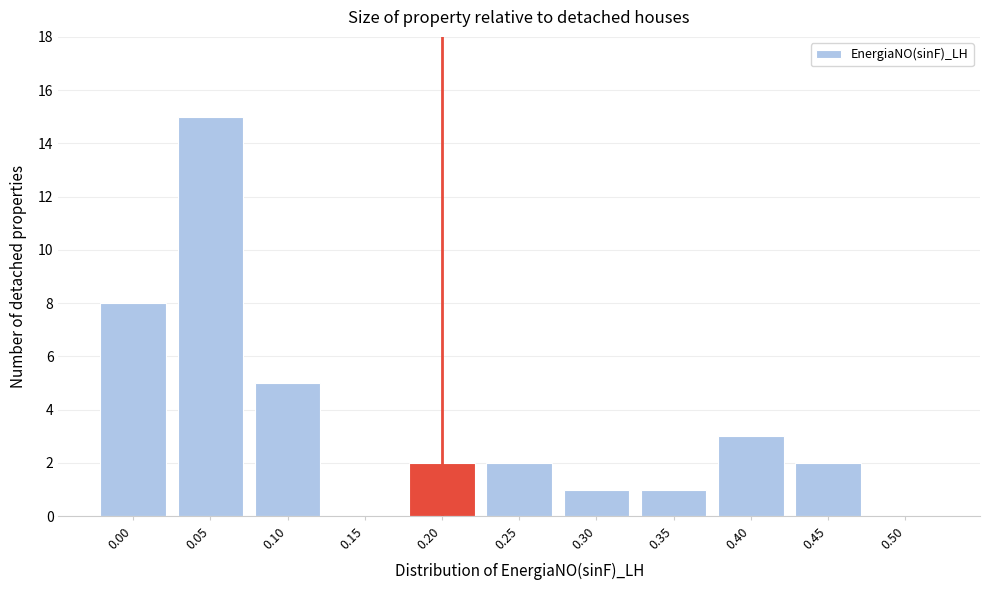

Reading left to right, transcribe all the data shown in this chart.

0.00=8	0.05=15	0.10=5	0.15=0	0.20=2	0.25=2	0.30=1	0.35=1	0.40=3	0.45=2	0.50=0